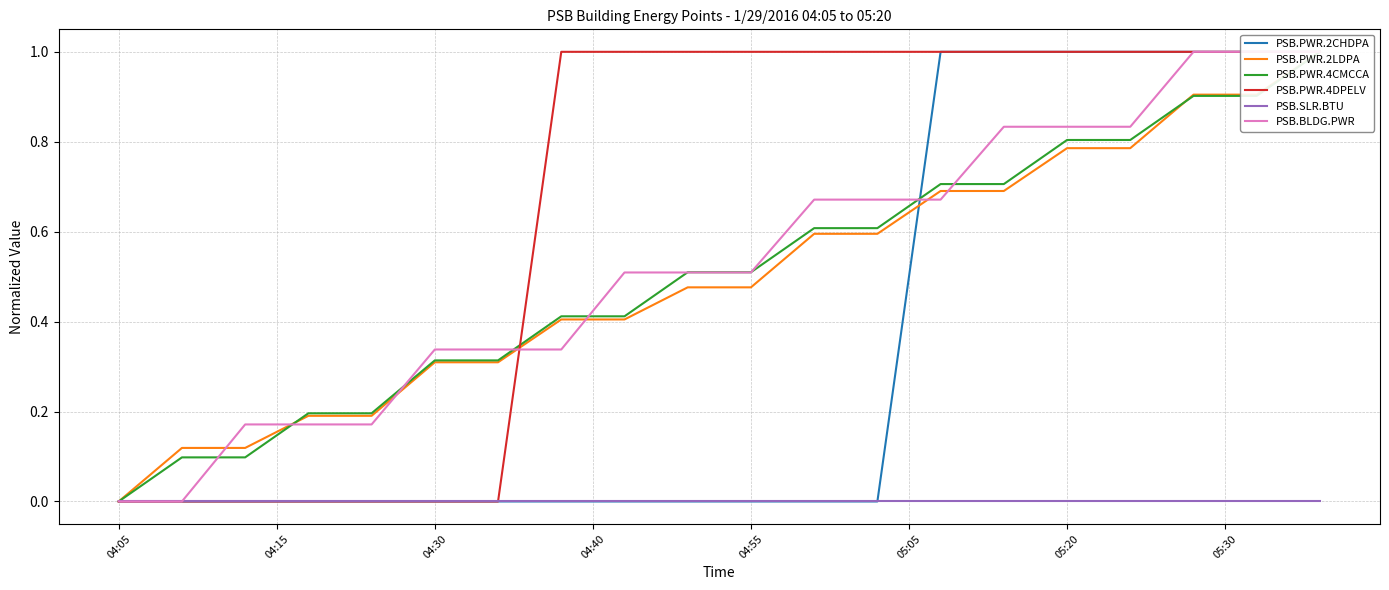

Is it true that PSB.SLR.BTU equals 0.0 at 05:20?

True